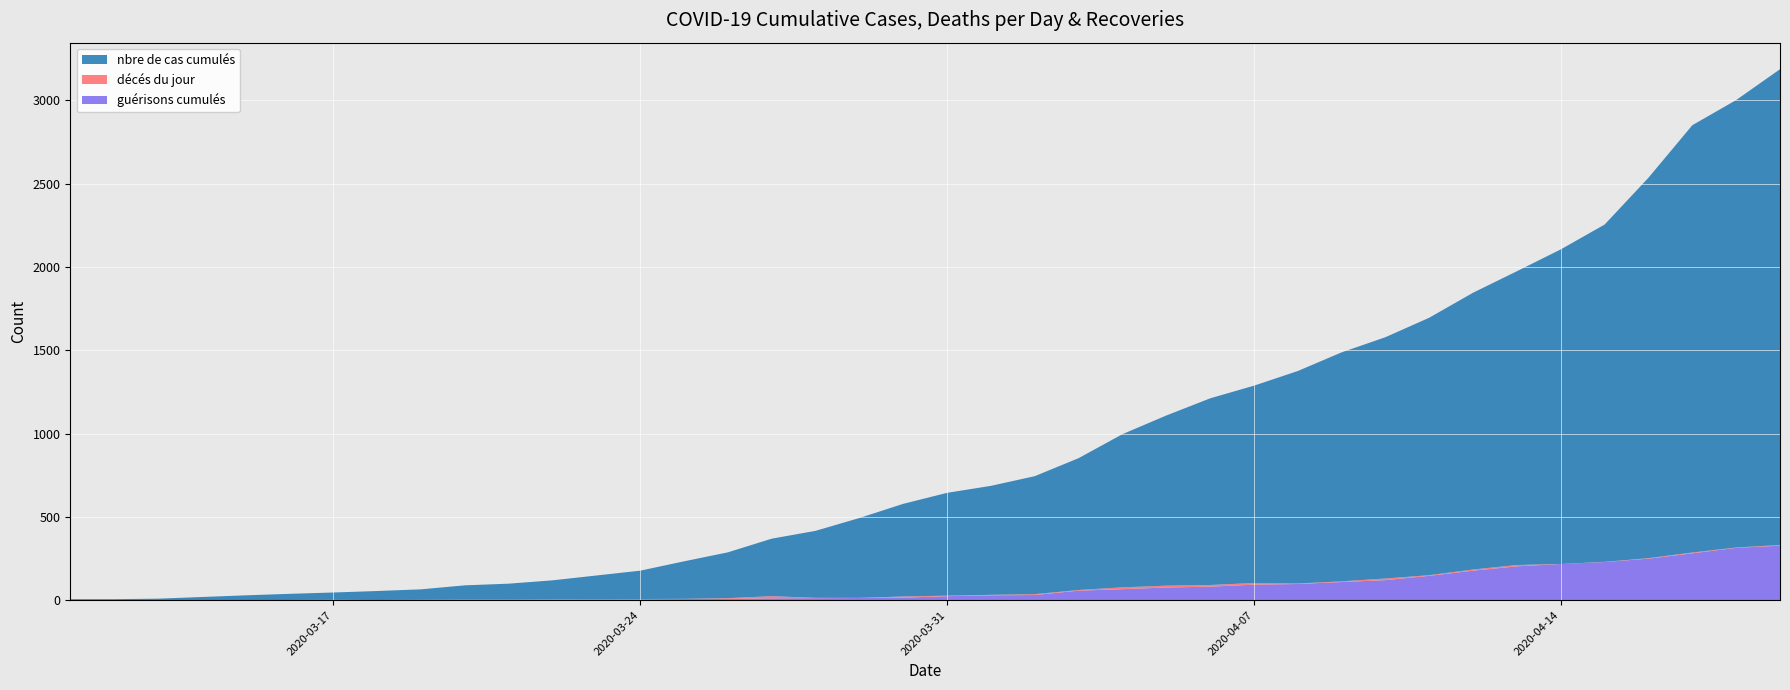

Reading left to right, extract all data points from this chart.

nbre de cas cumulés: 2020-03-11=6	2020-03-12=6	2020-03-13=8	2020-03-14=18	2020-03-15=28	2020-03-16=37	2020-03-17=44	2020-03-18=54	2020-03-19=63	2020-03-20=86	2020-03-21=96	2020-03-22=115	2020-03-23=143	2020-03-24=170	2020-03-25=225	2020-03-26=275	2020-03-27=345	2020-03-28=402	2020-03-29=479	2020-03-30=556	2020-03-31=617	2020-04-01=654	2020-04-02=708	2020-04-03=791	2020-04-04=919	2020-04-05=1021	2020-04-06=1120	2020-04-07=1184	2020-04-08=1275	2020-04-09=1374	2020-04-10=1448	2020-04-11=1545	2020-04-12=1661	2020-04-13=1763	2020-04-14=1888	2020-04-15=2024	2020-04-16=2283	2020-04-17=2564	2020-04-18=2685	2020-04-19=2855
décés du jour: 2020-03-11=0	2020-03-12=0	2020-03-13=0	2020-03-14=0	2020-03-15=0	2020-03-16=0	2020-03-17=1	2020-03-18=0	2020-03-19=0	2020-03-20=1	2020-03-21=0	2020-03-22=1	2020-03-23=0	2020-03-24=1	2020-03-25=1	2020-03-26=4	2020-03-27=13	2020-03-28=2	2020-03-29=1	2020-03-30=7	2020-03-31=3	2020-04-01=3	2020-04-02=5	2020-04-03=4	2020-04-04=11	2020-04-05=11	2020-04-06=10	2020-04-07=10	2020-04-08=3	2020-04-09=4	2020-04-10=10	2020-04-11=4	2020-04-12=7	2020-04-13=8	2020-04-14=0	2020-04-15=1	2020-04-16=3	2020-04-17=5	2020-04-18=2	2020-04-19=4
guérisons cumulés: 2020-03-11=0	2020-03-12=0	2020-03-13=1	2020-03-14=1	2020-03-15=1	2020-03-16=1	2020-03-17=1	2020-03-18=1	2020-03-19=2	2020-03-20=2	2020-03-21=3	2020-03-22=3	2020-03-23=5	2020-03-24=6	2020-03-25=7	2020-03-26=8	2020-03-27=11	2020-03-28=12	2020-03-29=13	2020-03-30=15	2020-03-31=24	2020-04-01=29	2020-04-02=31	2020-04-03=57	2020-04-04=66	2020-04-05=76	2020-04-06=81	2020-04-07=93	2020-04-08=97	2020-04-09=109	2020-04-10=120	2020-04-11=146	2020-04-12=177	2020-04-13=203	2020-04-14=217	2020-04-15=229	2020-04-16=249	2020-04-17=281	2020-04-18=314	2020-04-19=327